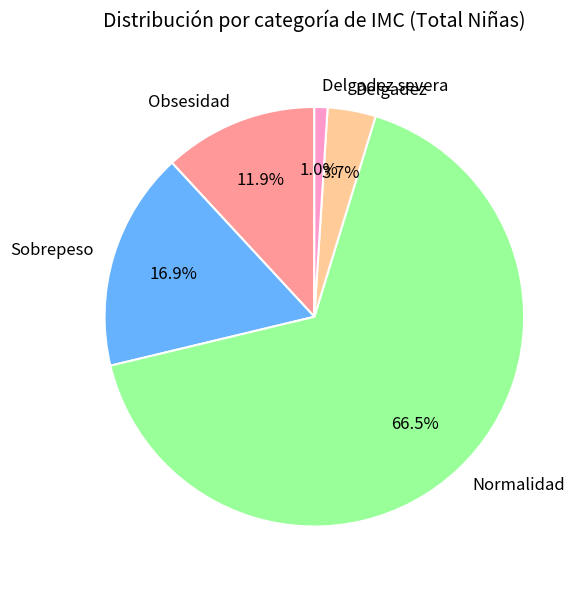

How many slices are in this pie chart?

5